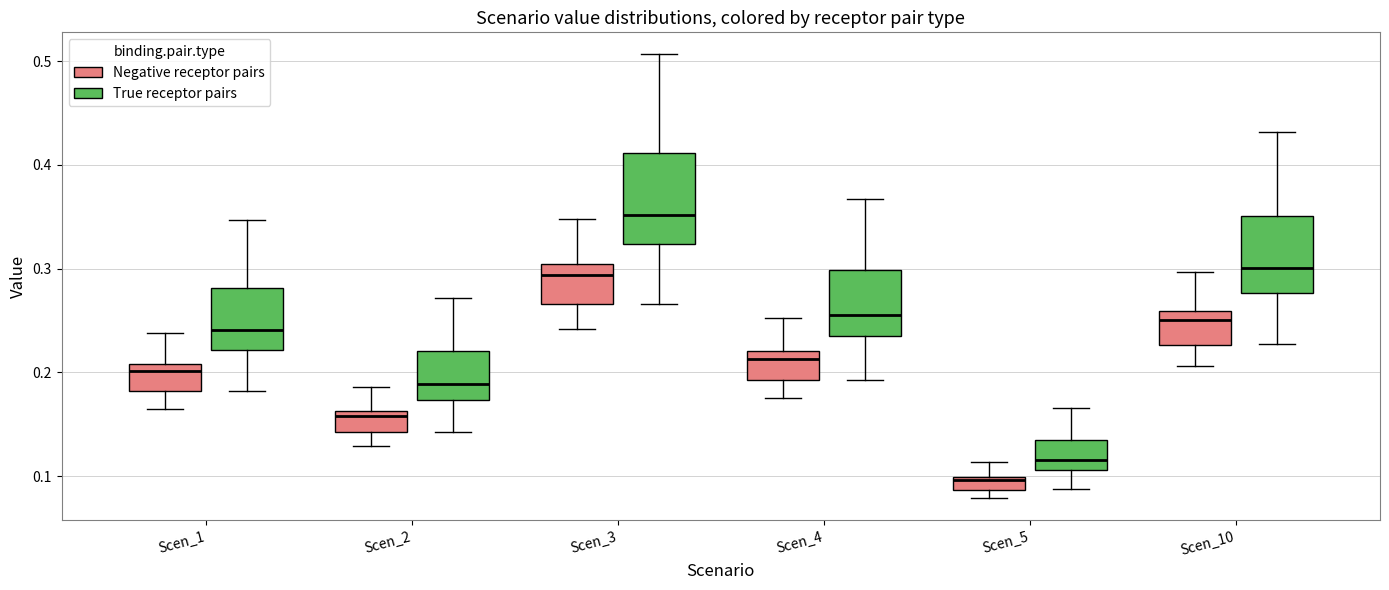

Which box's median line is the highest?

Scen_3 (True receptor pairs)